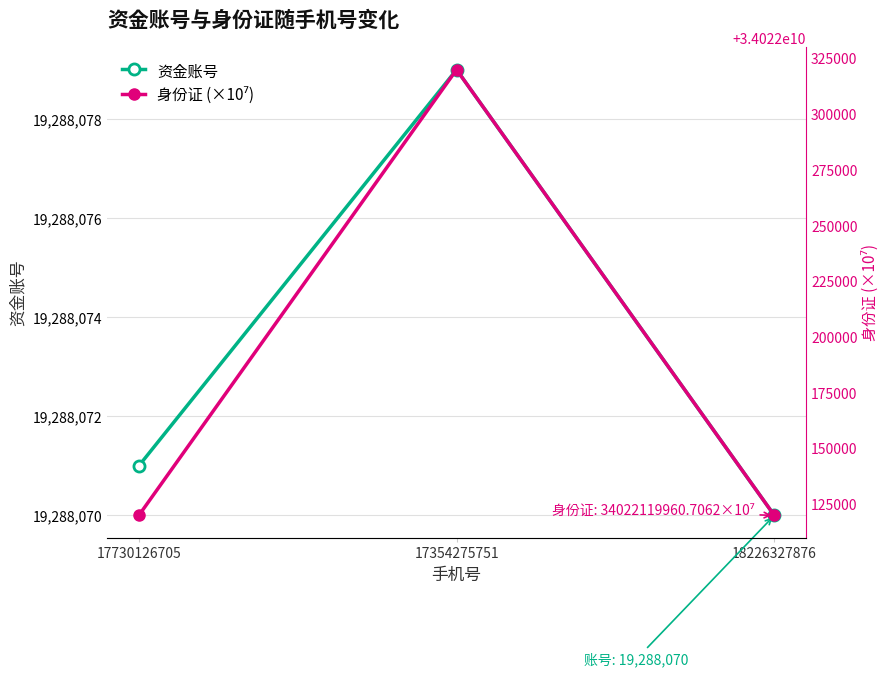

What is the minimum value for 身份证 (×10⁷)?

34022119960.7